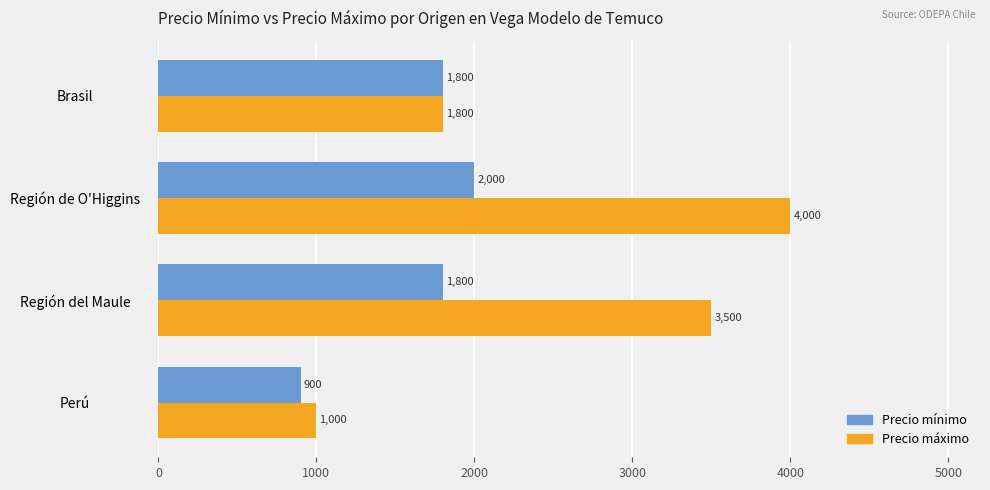

Which category has the highest value in the Precio mínimo series?

Región de O'Higgins